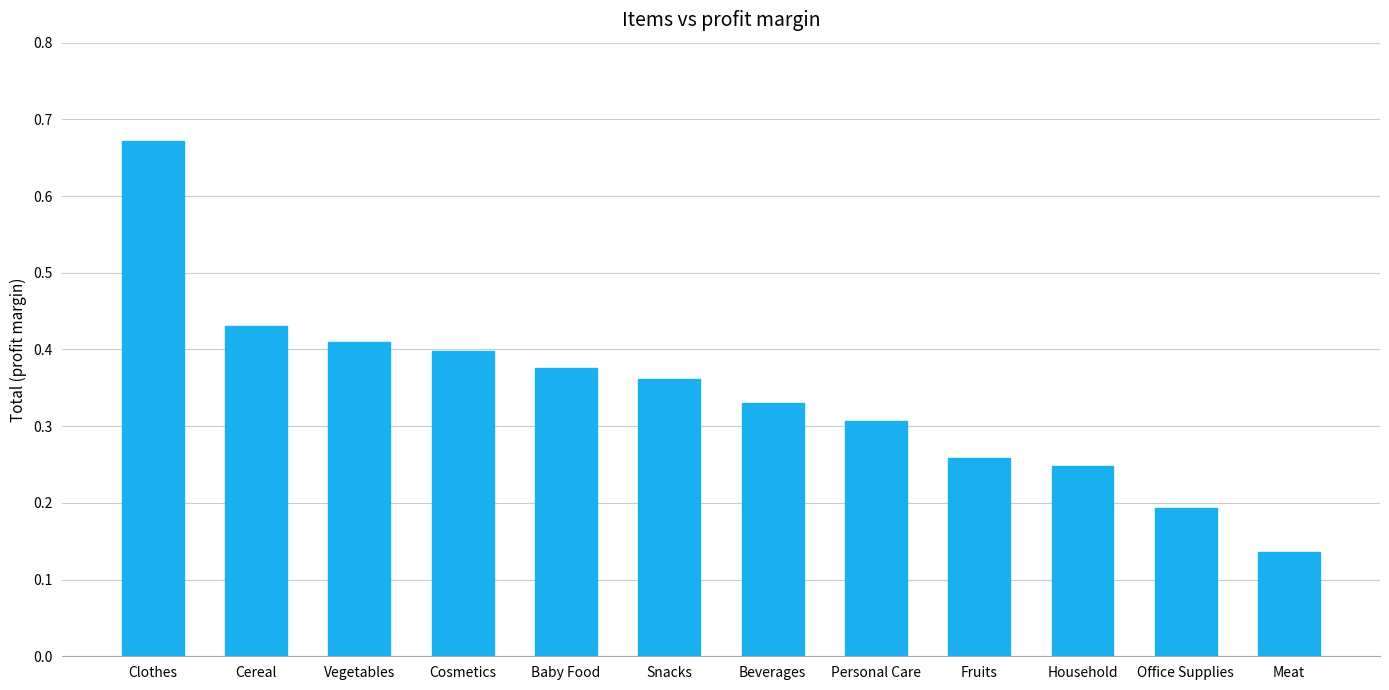

True or false: the data shows 0.3 at Beverages.

True